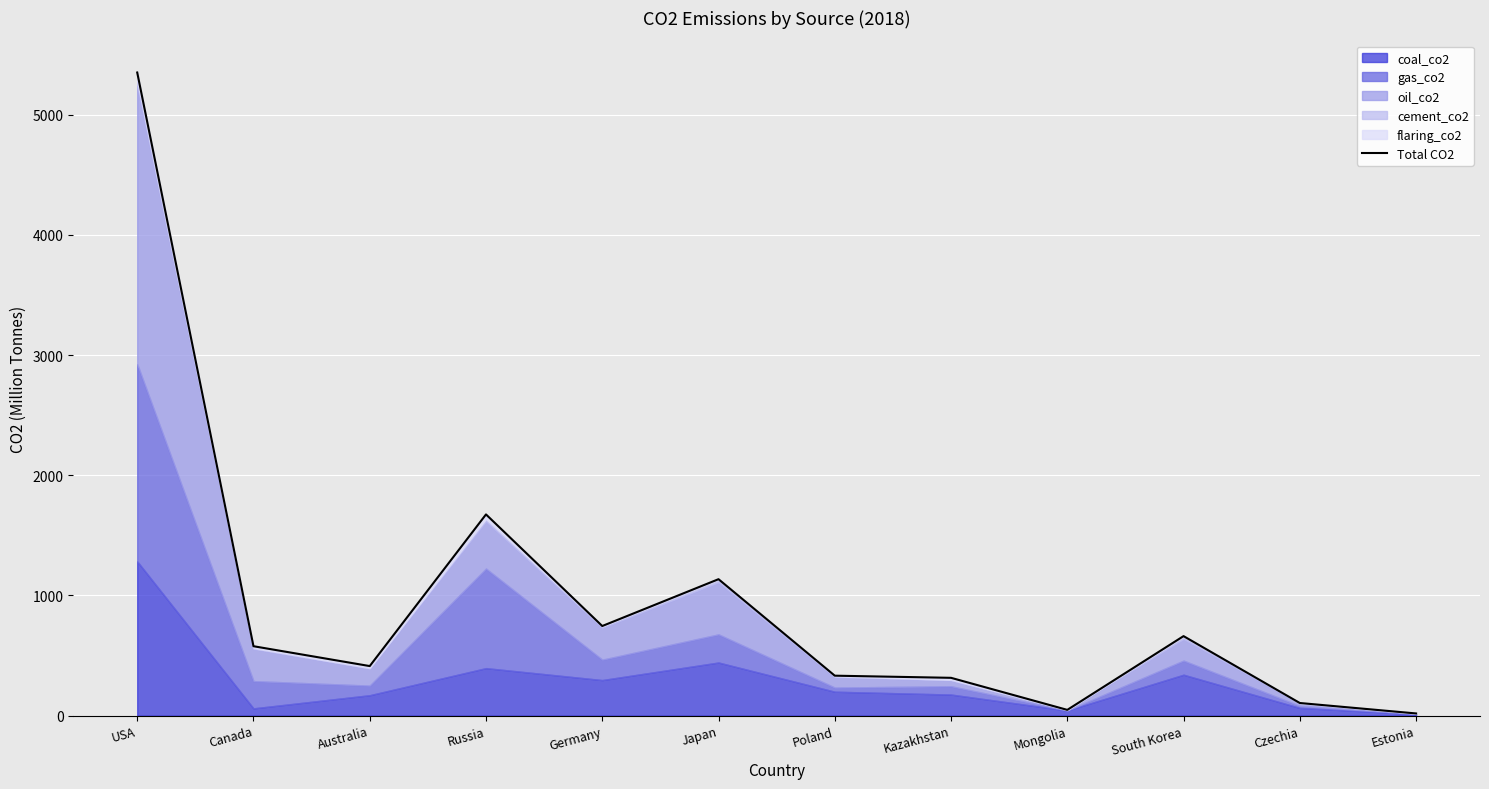

What is the difference between the values at Poland and Canada?

245.2